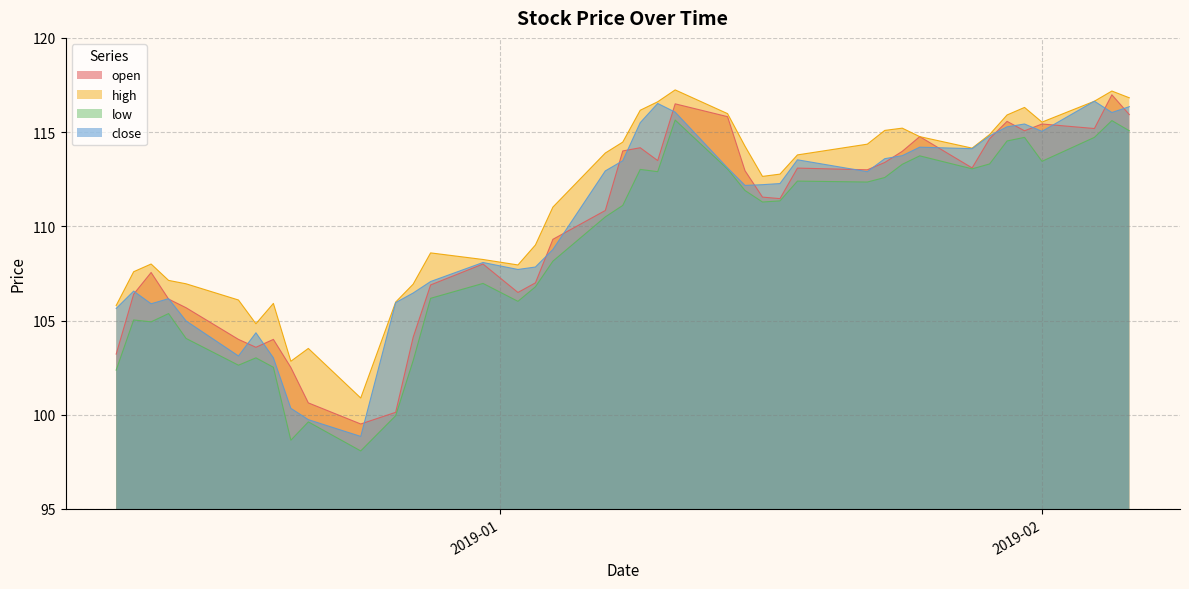

True or false: high has more than 2 points higher than both neighbors.

True